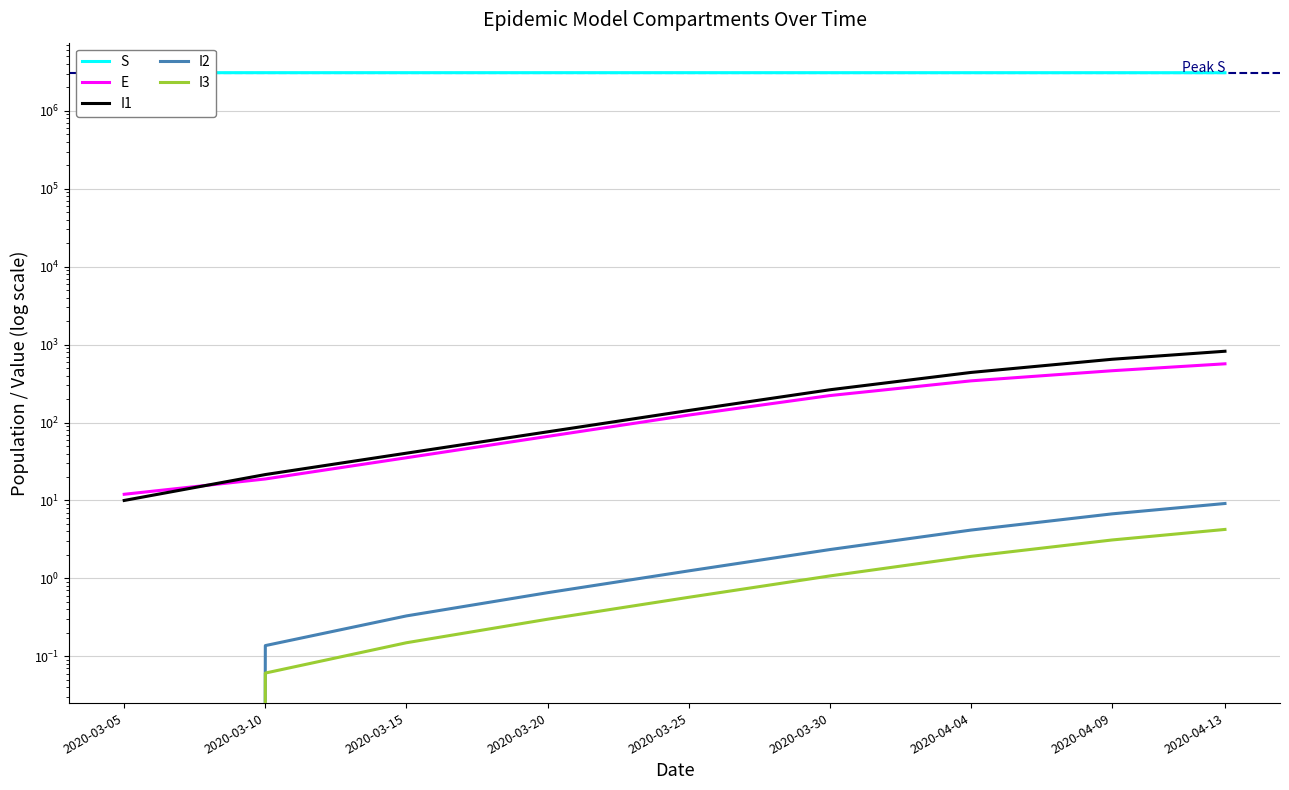

The value of I1 at 2020-03-05 is 10.0. True or false?

True